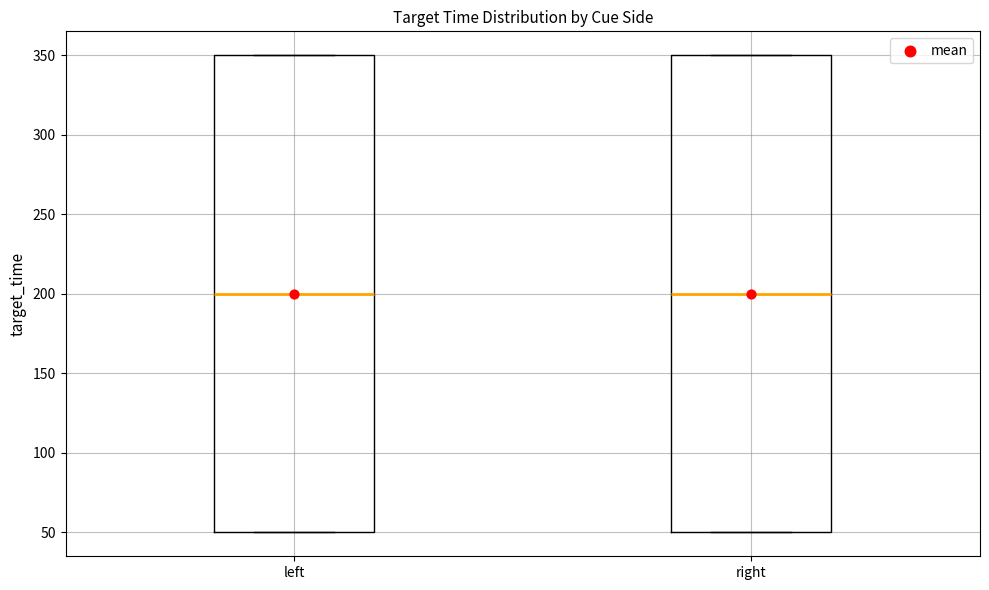

Reading left to right, read every box against the y-axis: the position of its median line, the range the box covers, and the ends of its whiskers. The values are not printed on the chart, so give them approximately, as read against the axis.

left: median 200, box 50 to 350, whiskers 50 to 350
right: median 200, box 50 to 350, whiskers 50 to 350